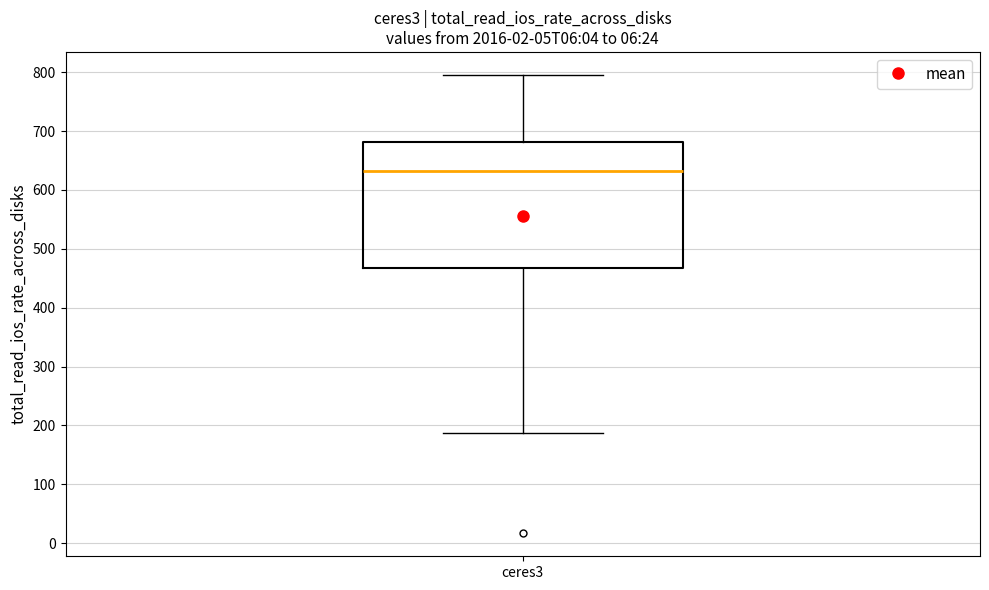

Transcribe this box plot: give where the median line is, the range the box spans, and where the two whiskers end, as read against the y-axis. The values are not printed on the chart, so give them approximately, as read against the axis.

median 630, box 470 to 680, whiskers 190 to 800